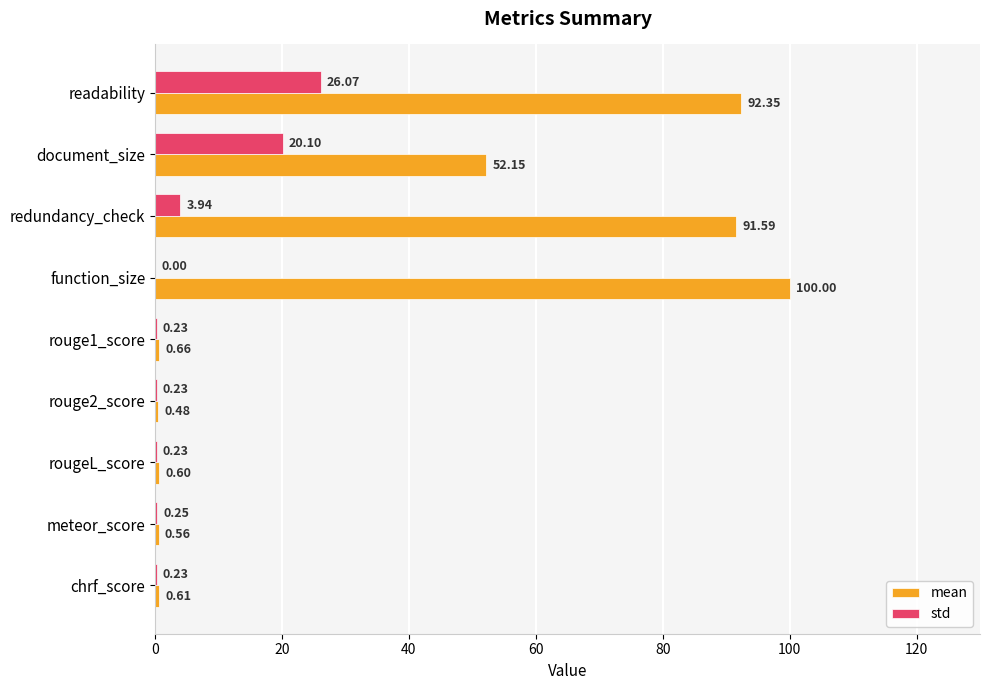

What is the average value of the mean series?

37.7